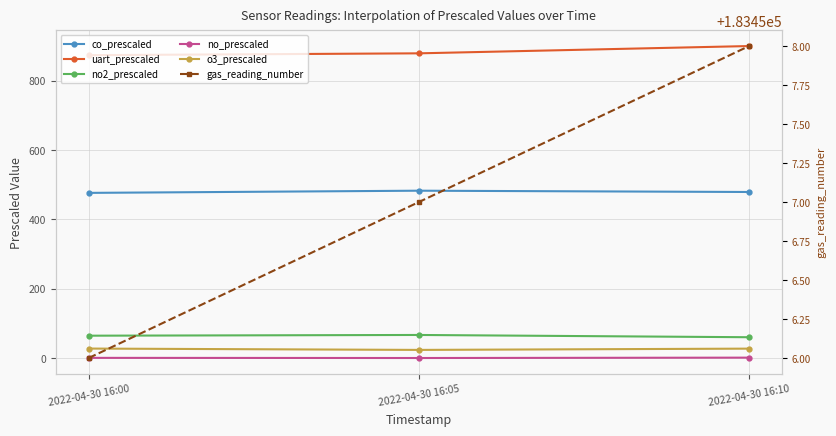

List the series in order of their peak value, lowest first.

no_prescaled, o3_prescaled, no2_prescaled, co_prescaled, uart_prescaled, gas_reading_number